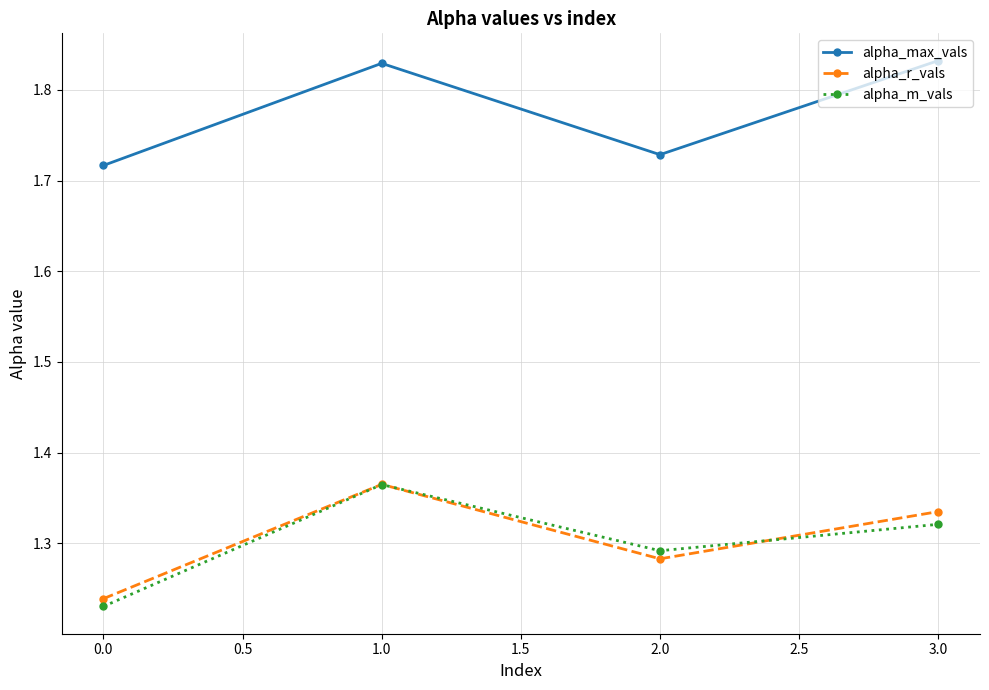

What is the spread (max minus min) of values at 1.0?

0.5